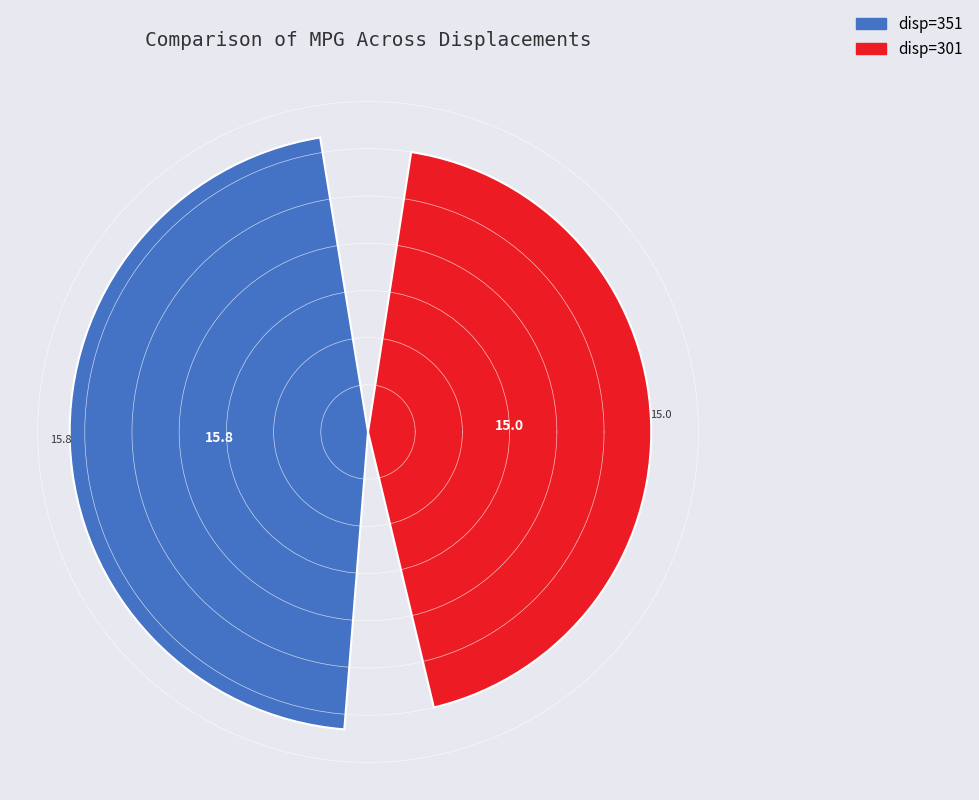

Is 301 the majority of the pie?

No